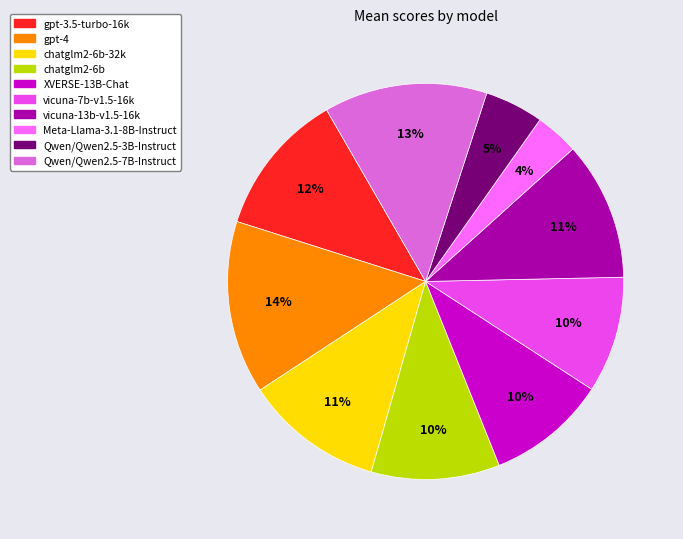

Combined, do vicuna-7b-v1.5-16k and gpt-4 account for over 50%?

No